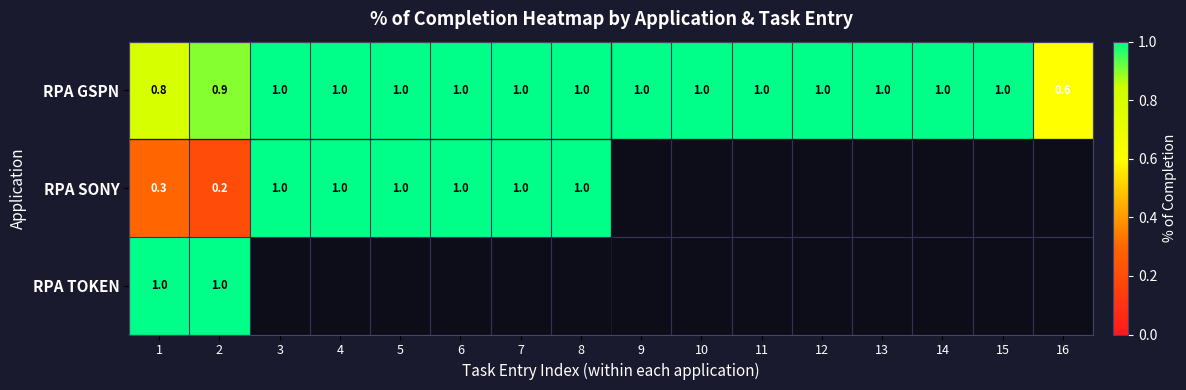

Is it true that RPA GSPN equals 1.7 at 15?

False